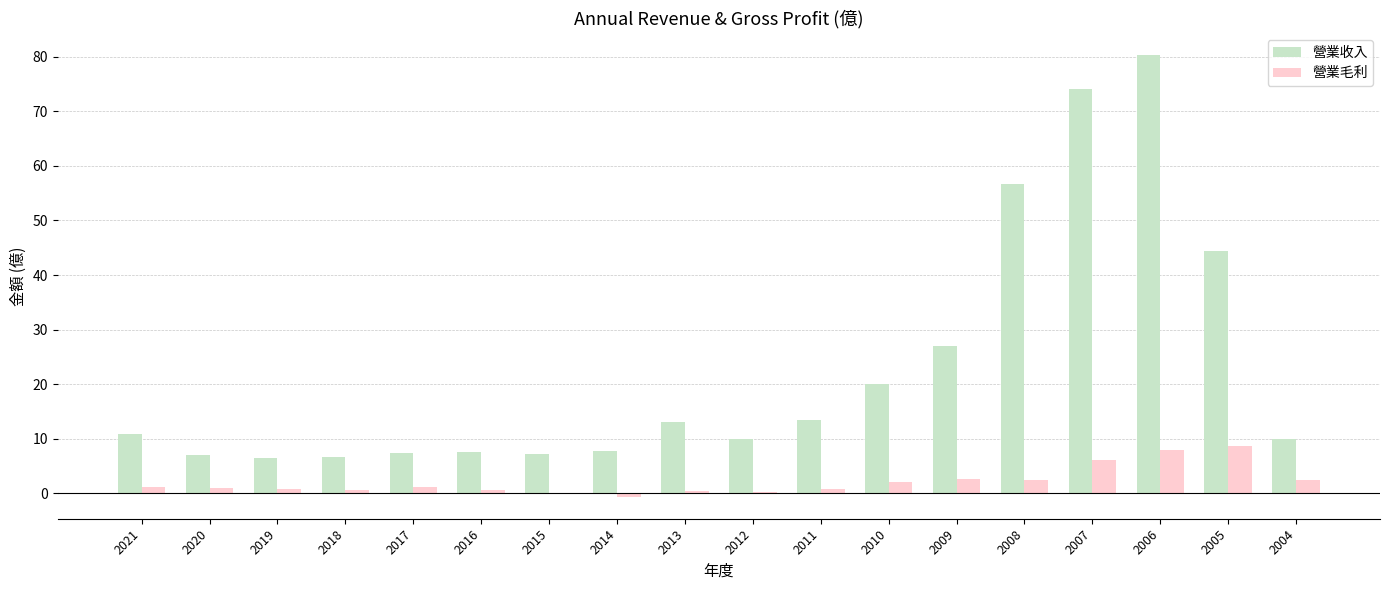

Does the chart contain stacked bars?

No